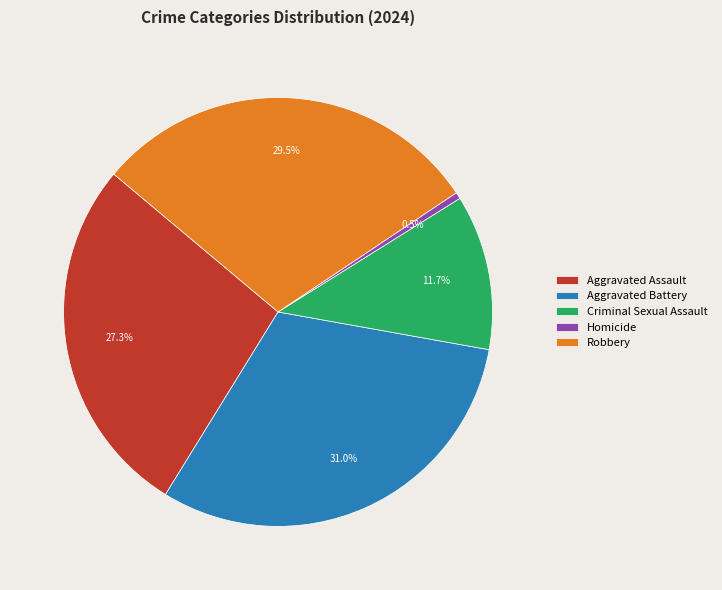

Rank the categories by value from highest to lowest.

Aggravated Battery, Robbery, Aggravated Assault, Criminal Sexual Assault, Homicide